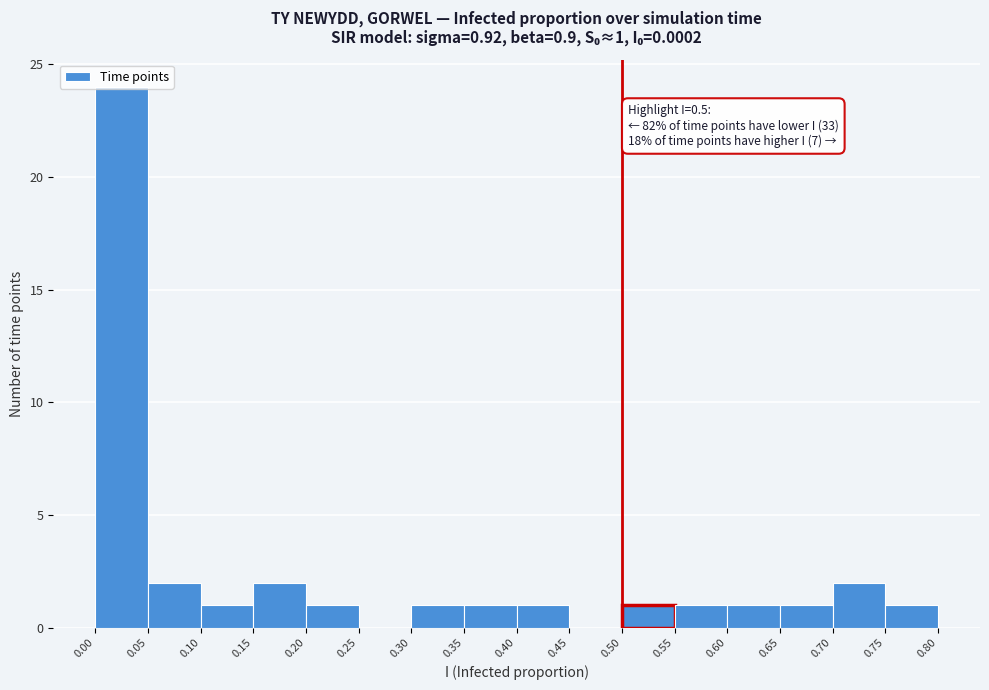

Which range on the x-axis has the tallest bar?

0.00 to 0.05